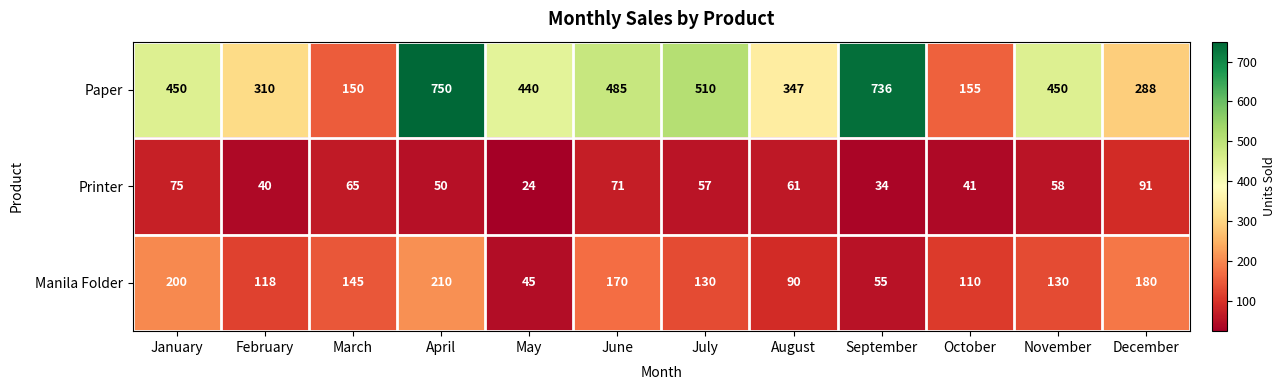

What is the spread (max minus min) of values at January?

375